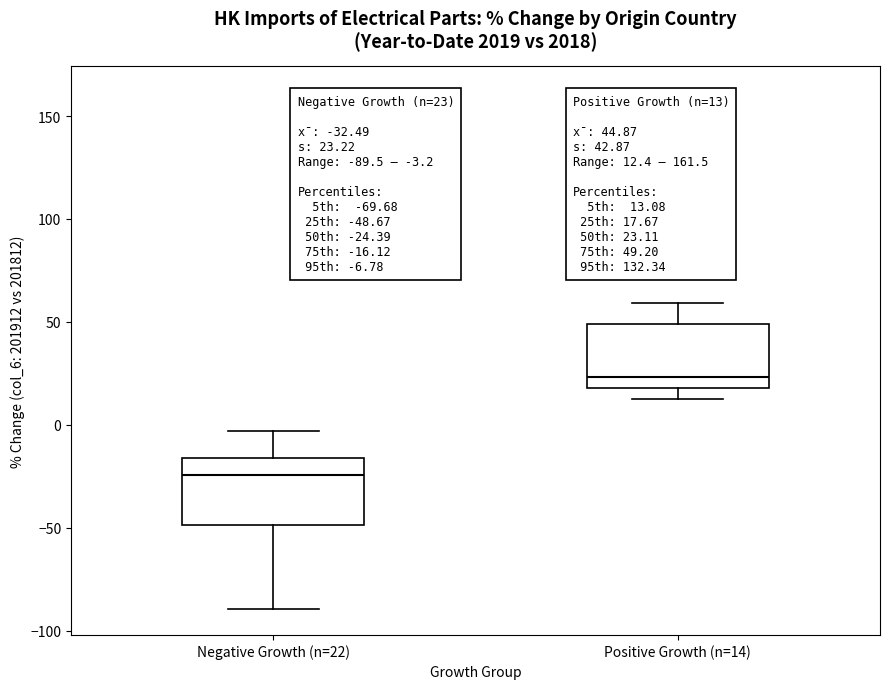

Which box has the lowest median line?

Negative Growth (n=22)